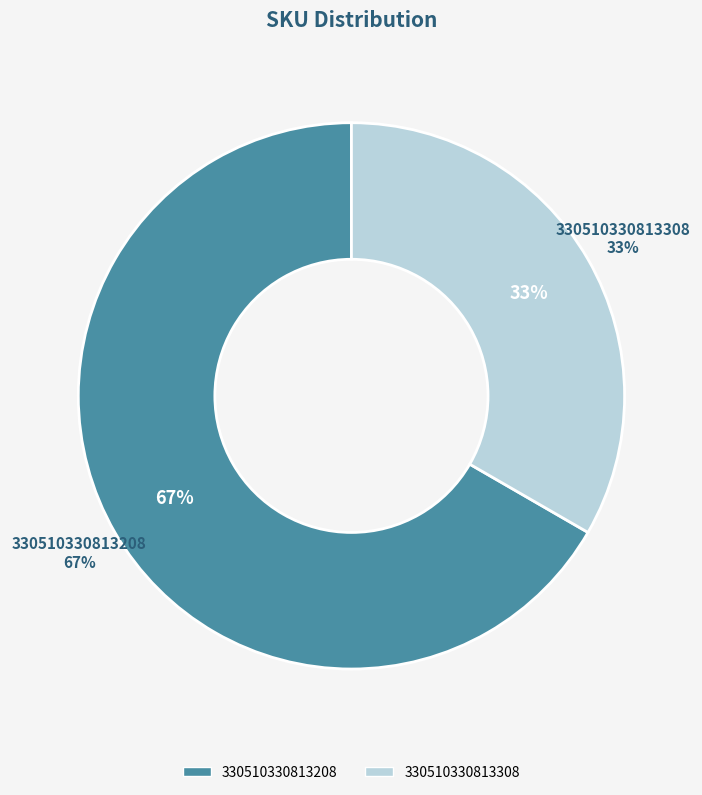

Does any single category account for the majority?

Yes